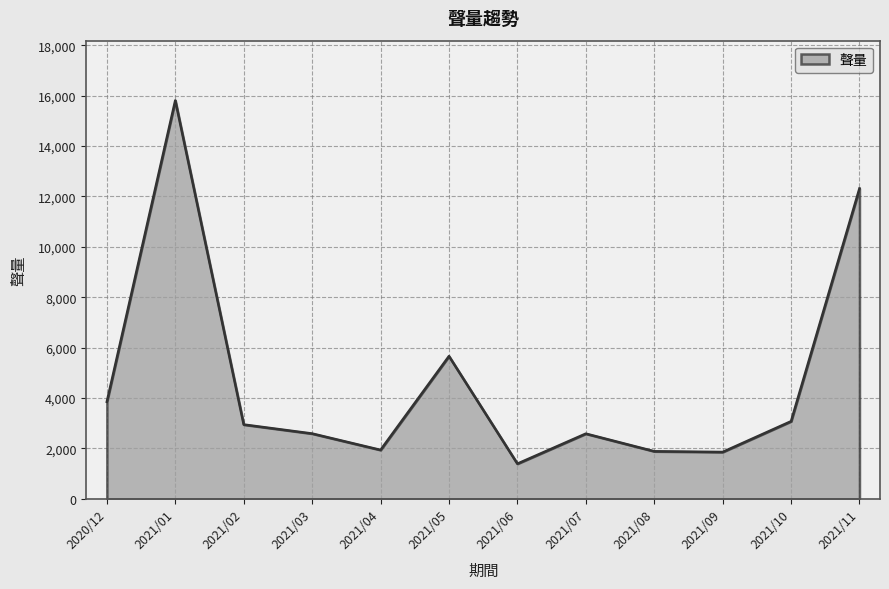

At which label is the value closest to 8600?

2021/05